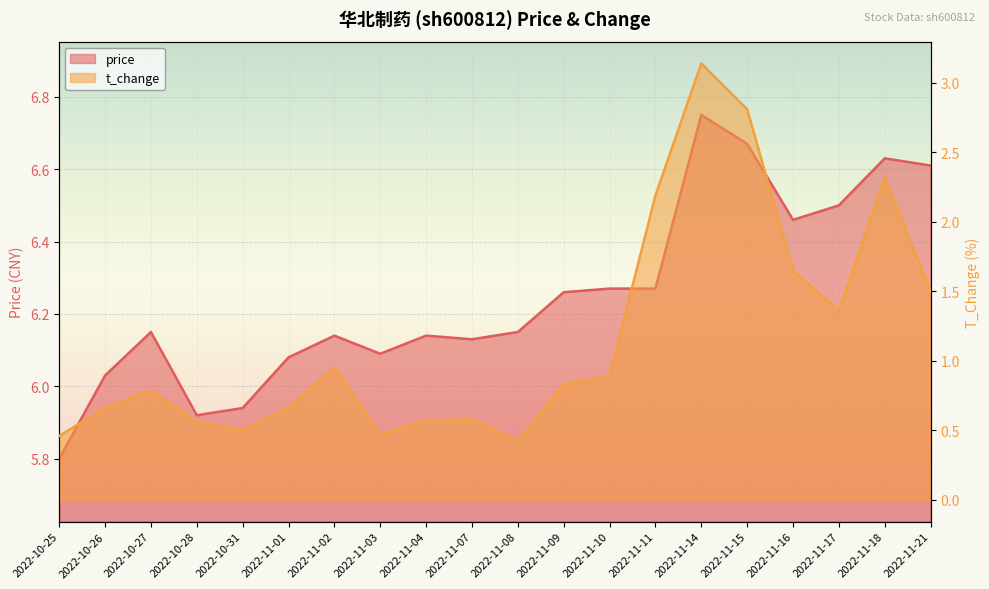

Is it true that t_change equals 2.3 at 2022-11-21?

False